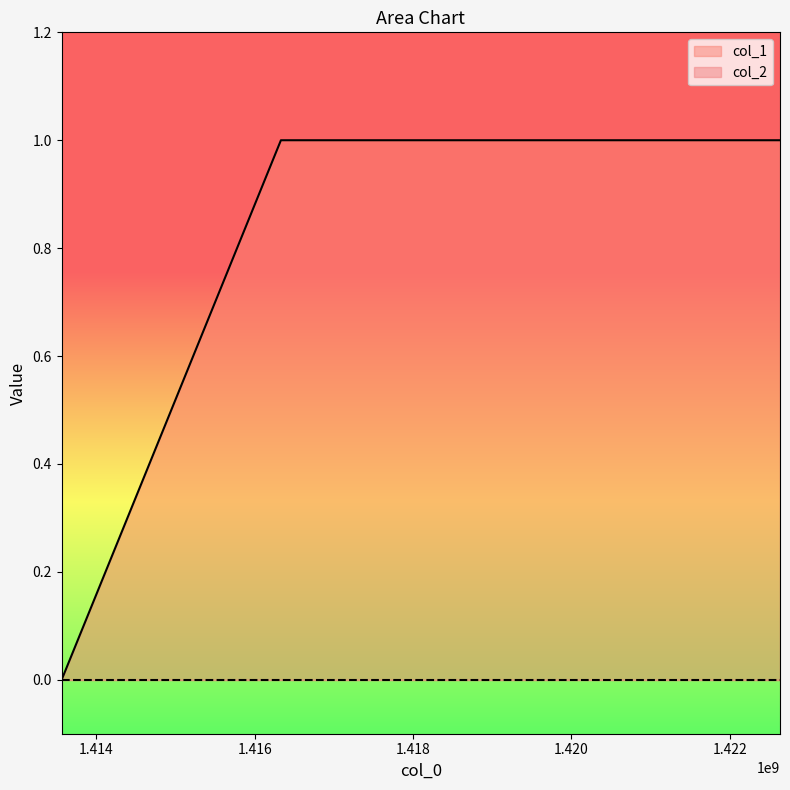

Is it true that the value at 1413562035 is 0?

True